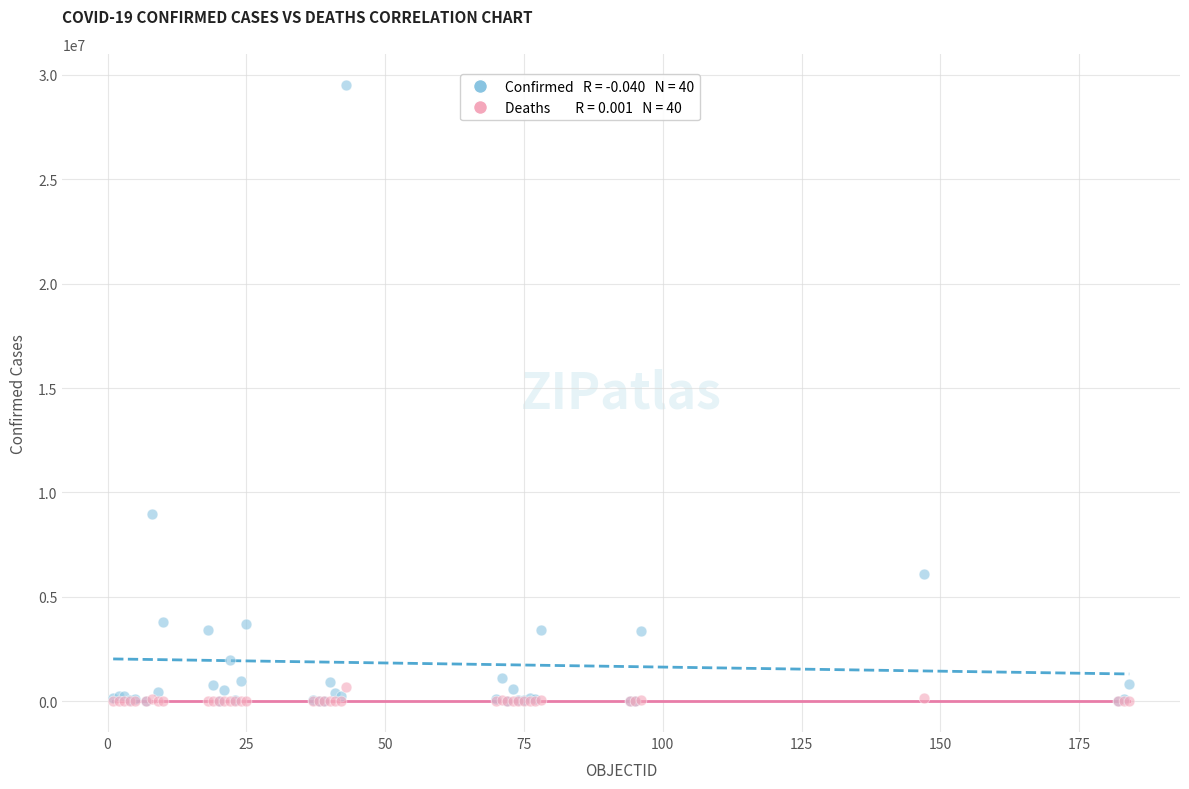

Across all series, what Y value is closest to 14766409?

8990413